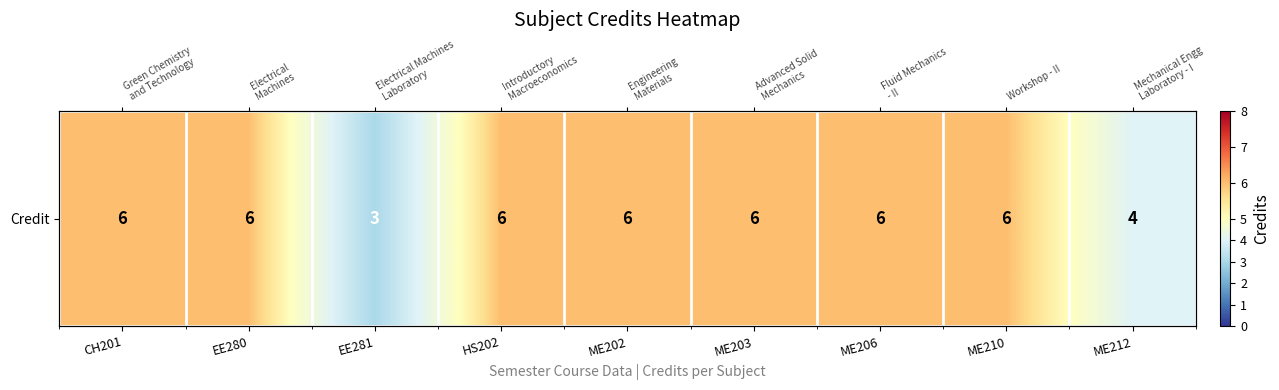

Rank the categories by value from lowest to highest.

EE281, ME212, CH201, EE280, HS202, ME202, ME203, ME206, ME210